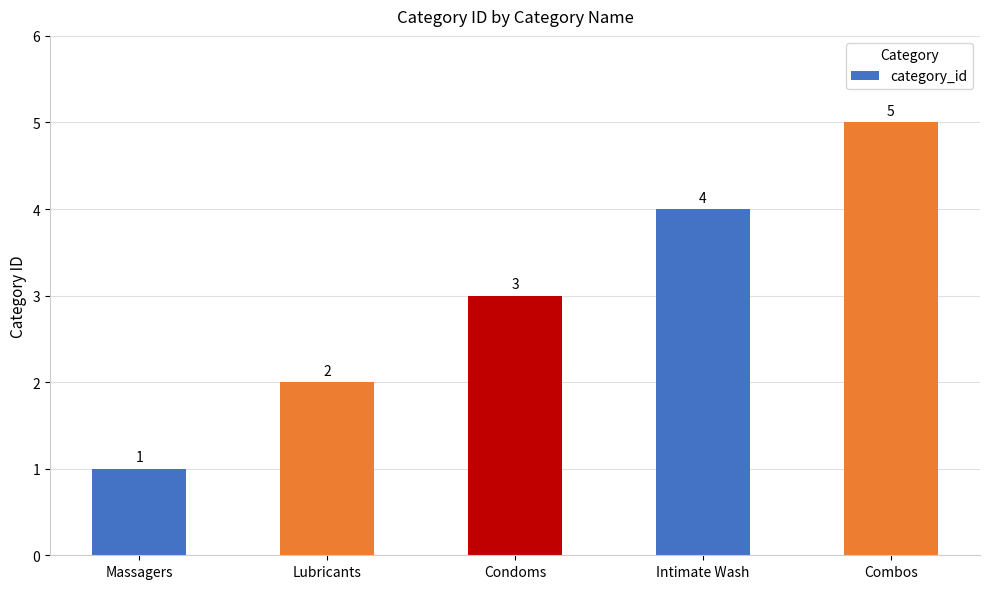

The chart shows a value of 3 at Condoms. True or false?

True